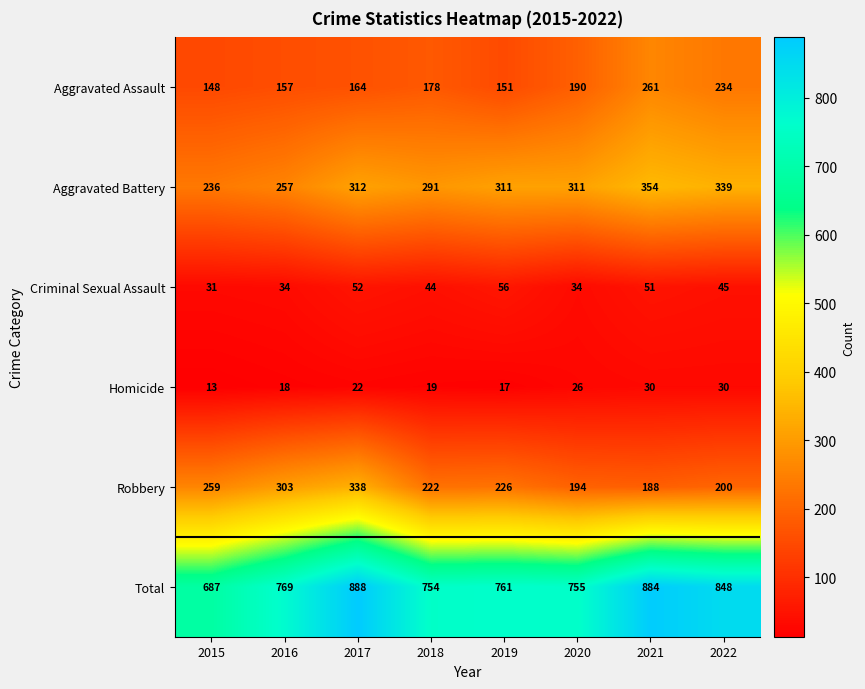

What is the difference between the maximum and minimum values in the Total series?

201